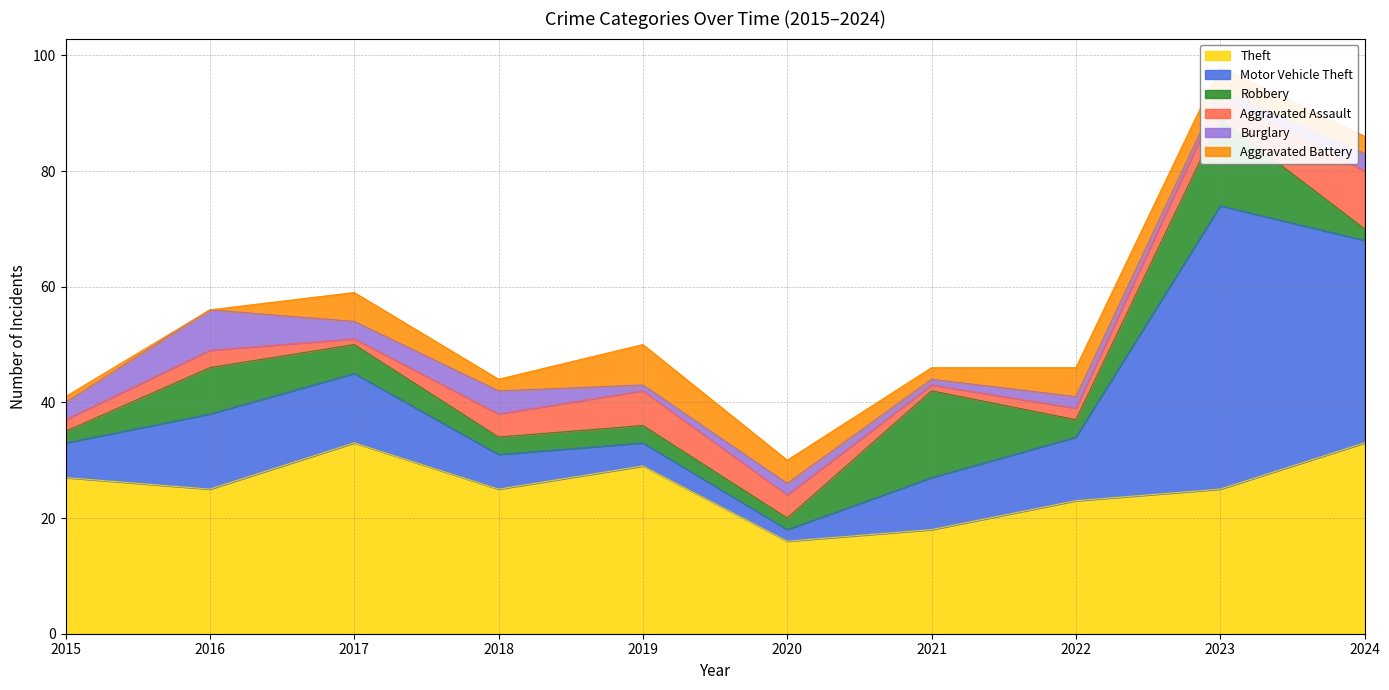

Reading left to right, extract all data points from this chart.

Theft: 27	25	33	25	29	16	18	23	25	33
Motor Vehicle Theft: 6	13	12	6	4	2	9	11	49	35
Robbery: 2	8	5	3	3	2	15	3	15	2
Aggravated Assault: 2	3	1	4	6	4	1	2	4	10
Burglary: 3	7	3	4	1	2	1	2	1	3
Aggravated Battery: 1	0	5	2	7	4	2	5	4	3